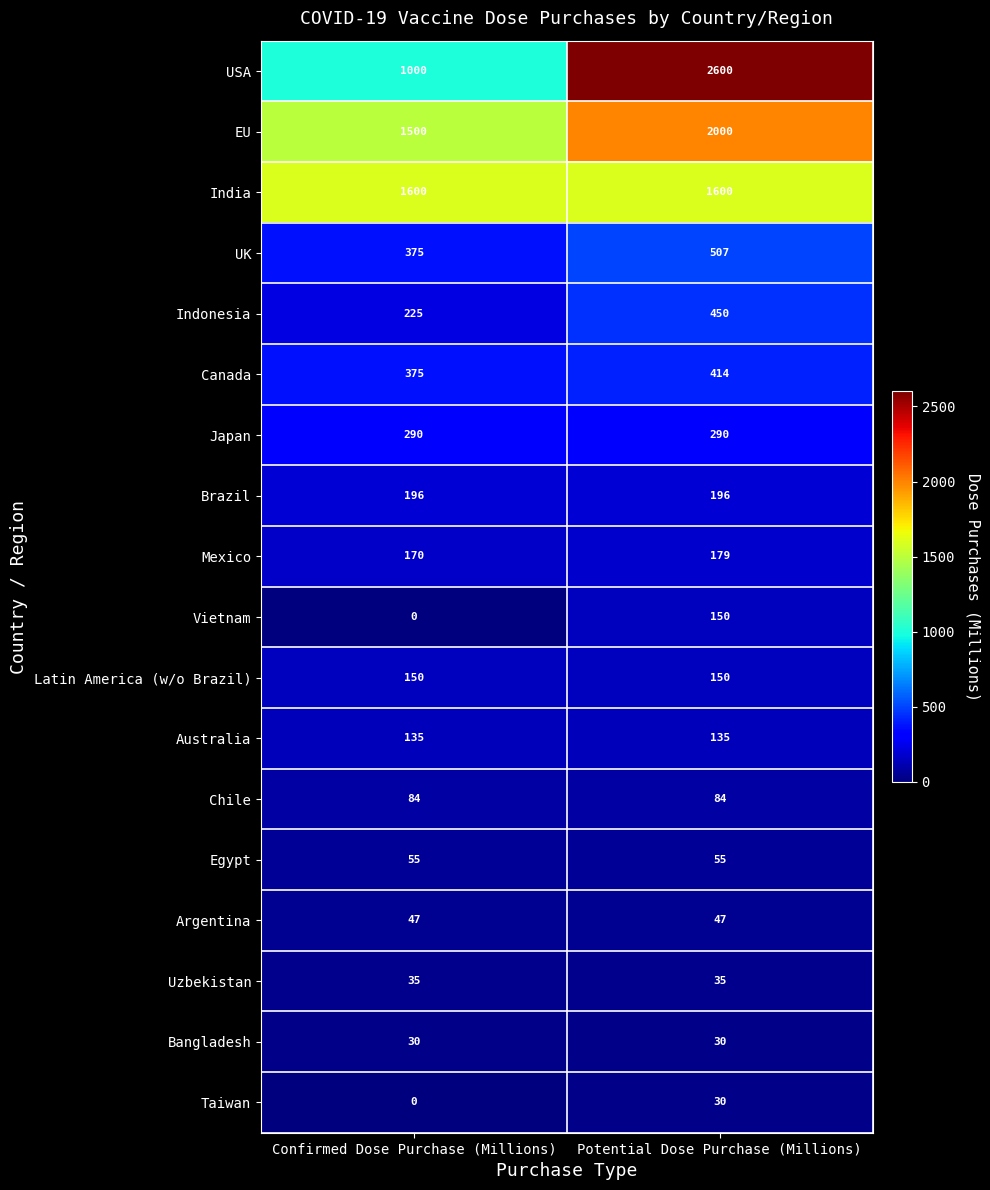

True or false: Taiwan has a value of 30 at Potential Dose Purchase (Millions).

True